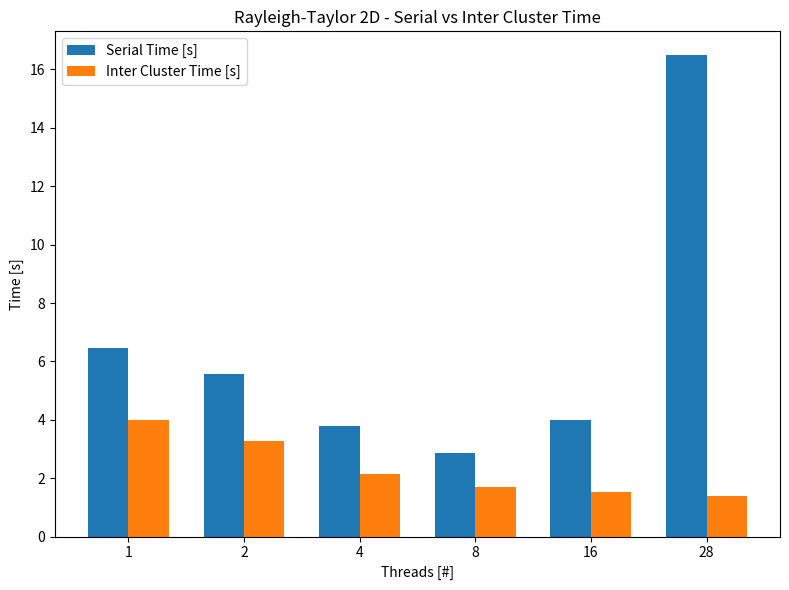

How many bars are there in each group?

2